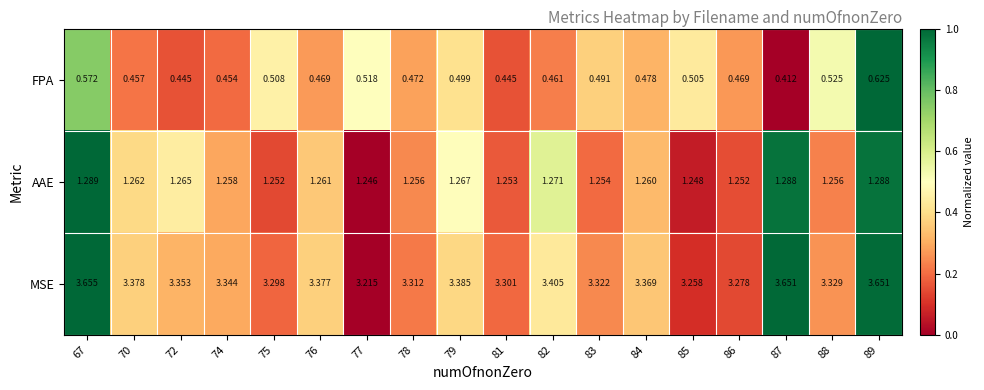

Which series has the widest spread of values?

MSE